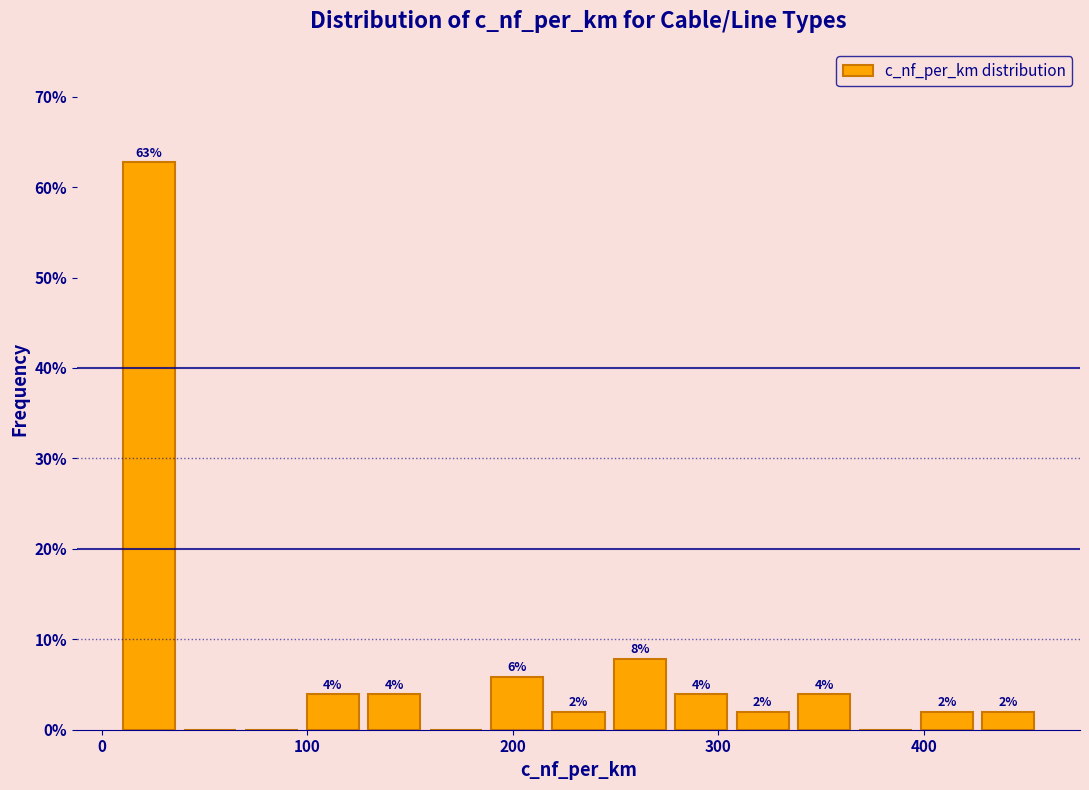

Read against the x-axis, roughly where is the centre of the tallest bar?

20